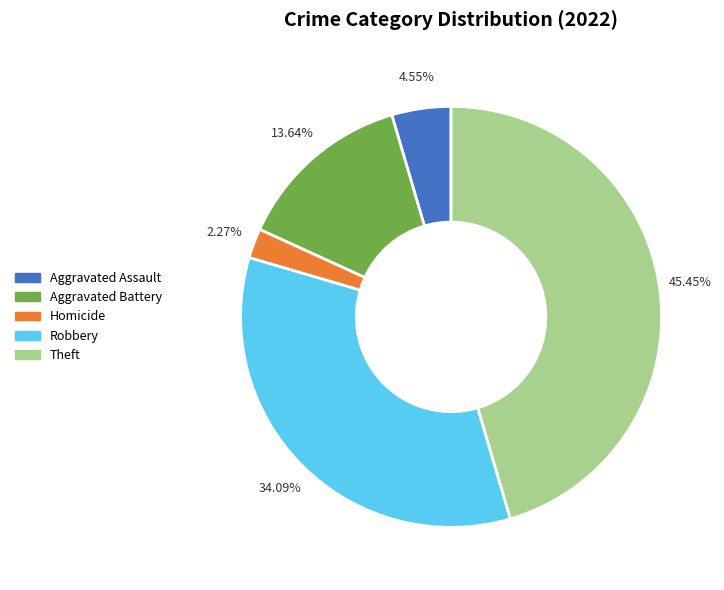

Is there any slice that represents more than half of the pie?

No